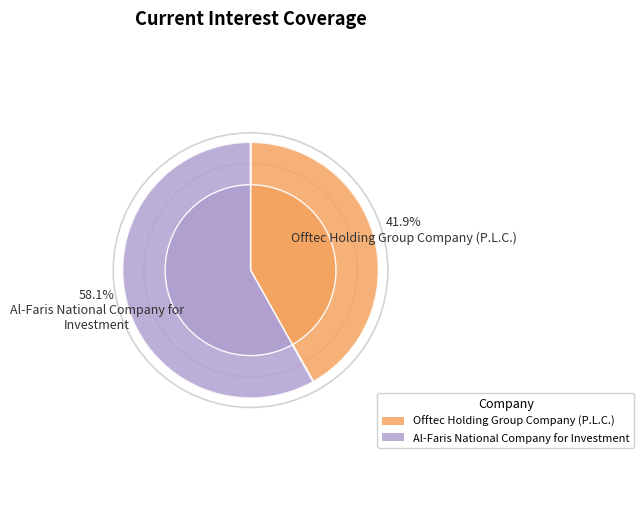

Is there any slice that represents more than half of the pie?

Yes